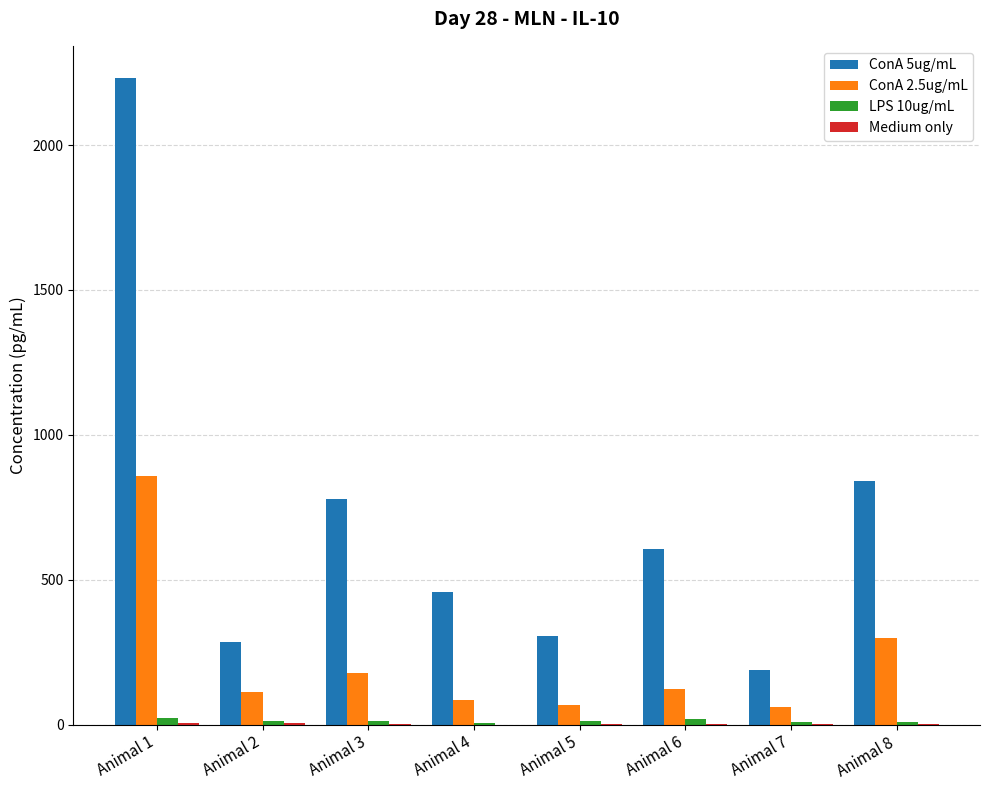

What is the highest value of the ConA 2.5ug/mL series?

857.4